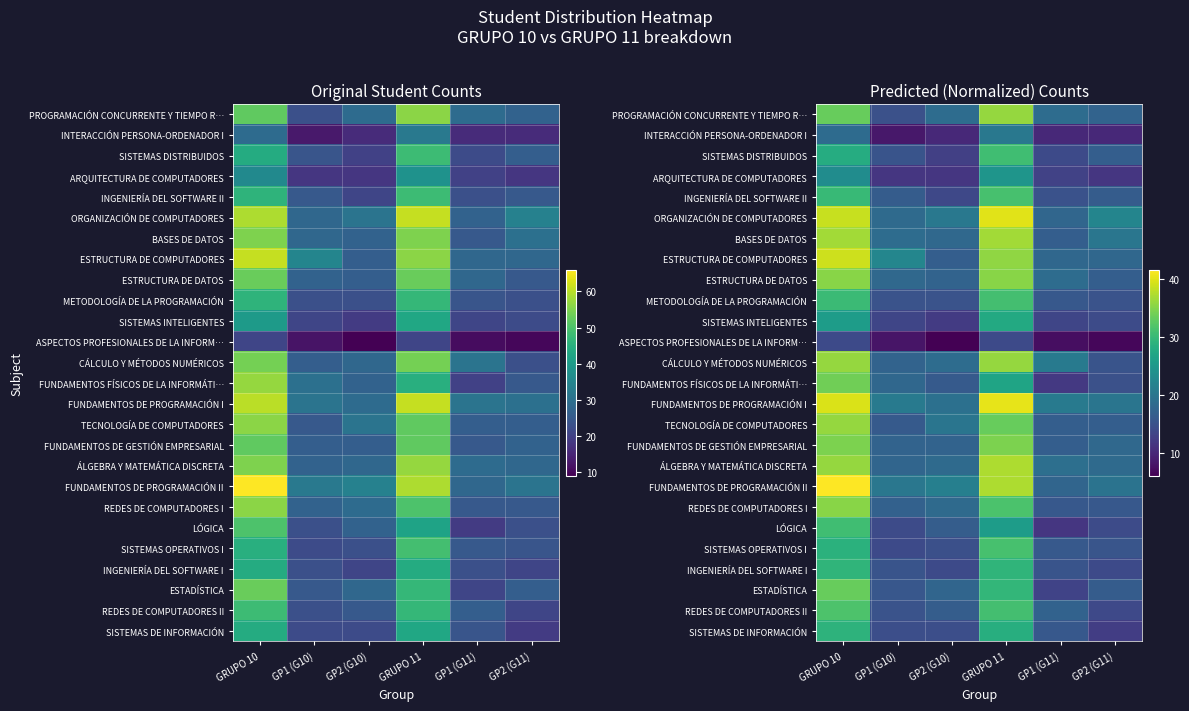

What is the maximum value shown in the chart?

41.7